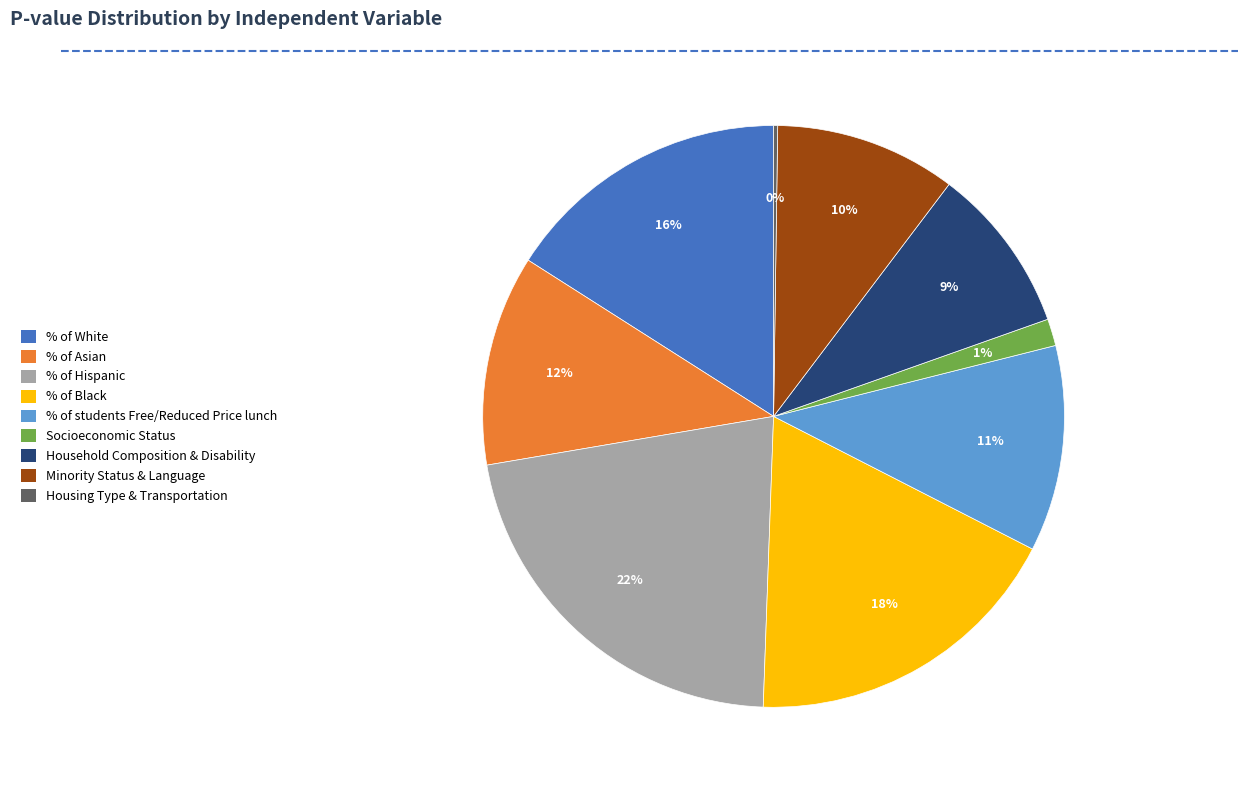

What is the largest slice in the pie chart?

% of Hispanic